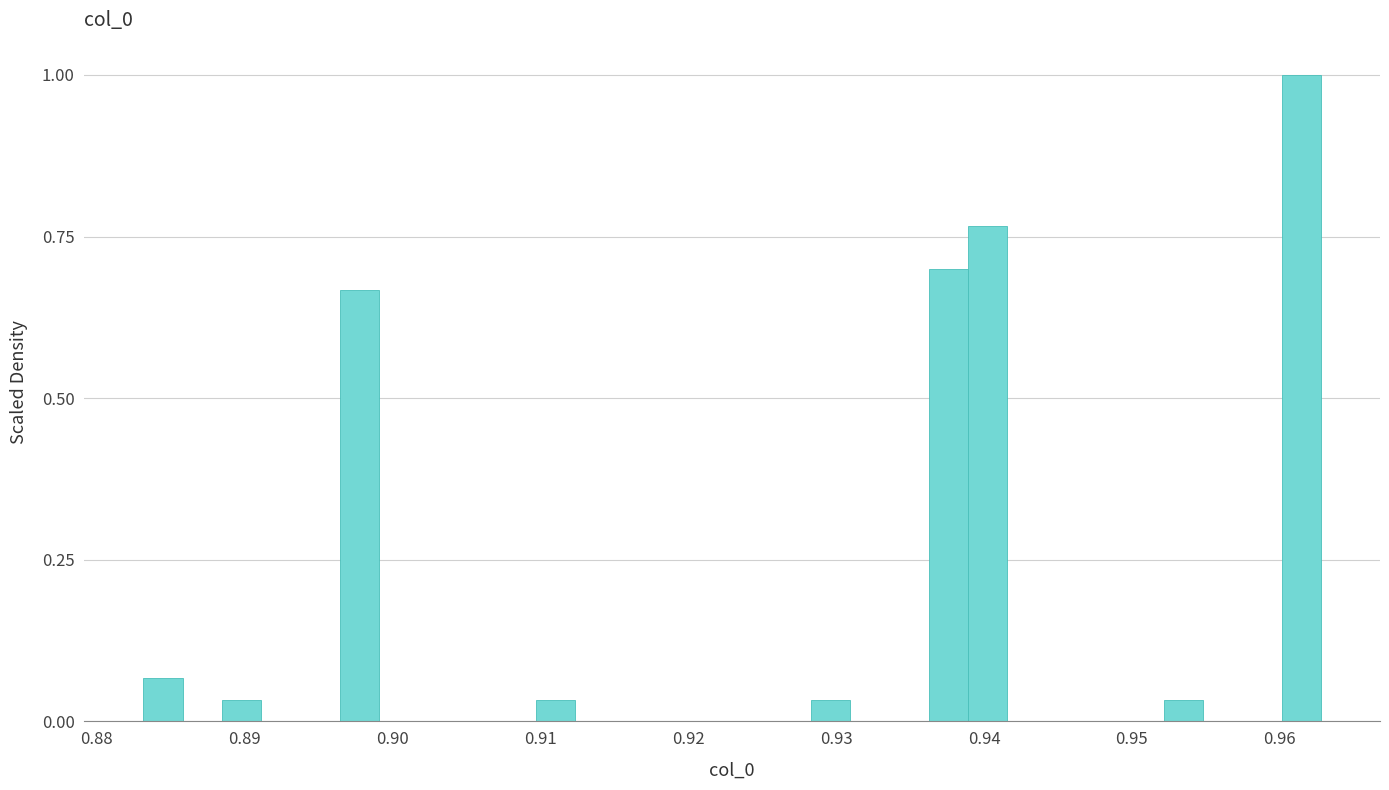

Read against the x-axis, roughly where is the centre of the tallest bar?

0.961